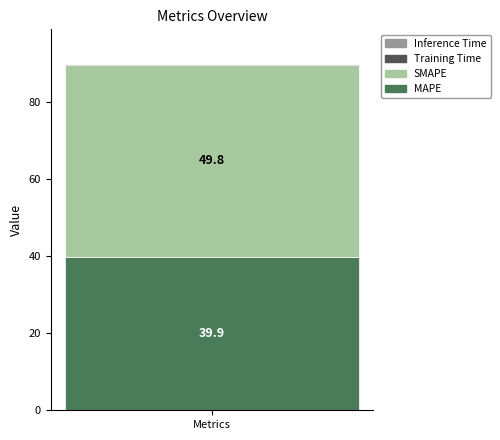

Read the MAPE value at Metrics.

39.9